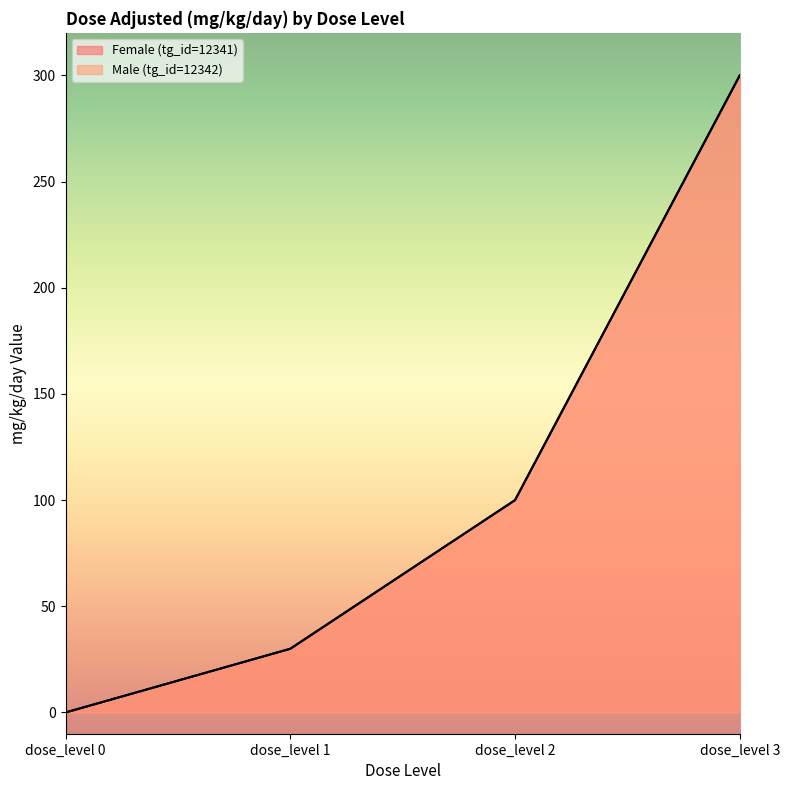

What is the value of the Female (tg_id=12341) point at the 3rd from the left?

100